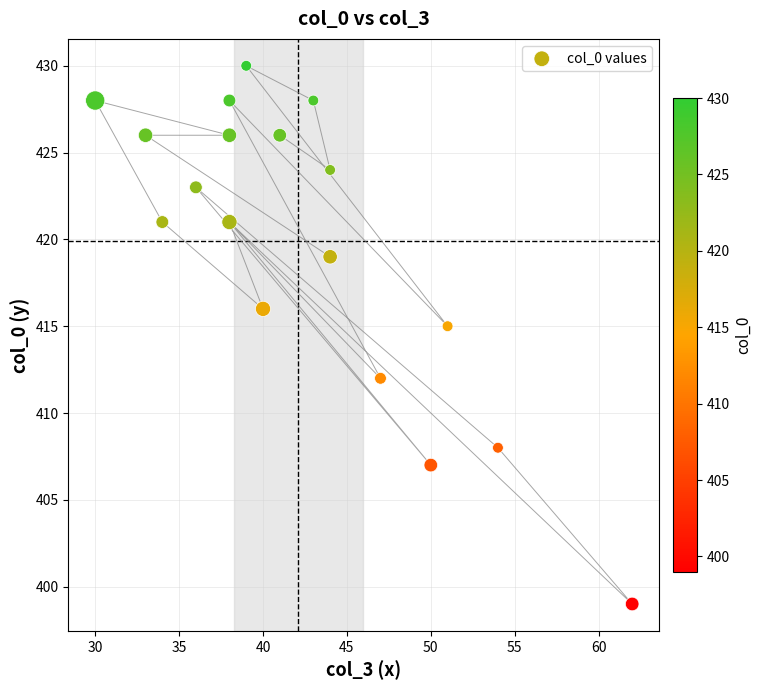

What Y value in the scatter plot is closest to 414?

415